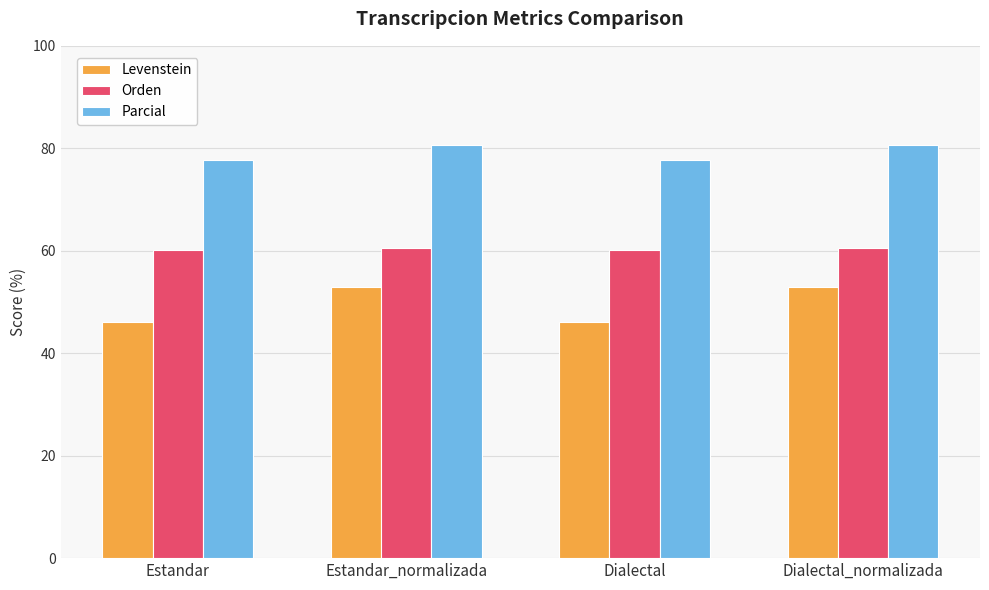

Which series has the largest range (max minus min)?

Levenstein